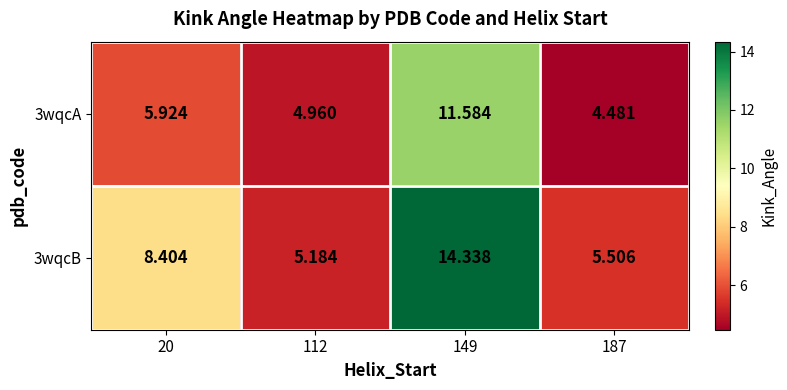

Is the value of 3wqcB at 149 greater than the value of 3wqcA at 149?

Yes